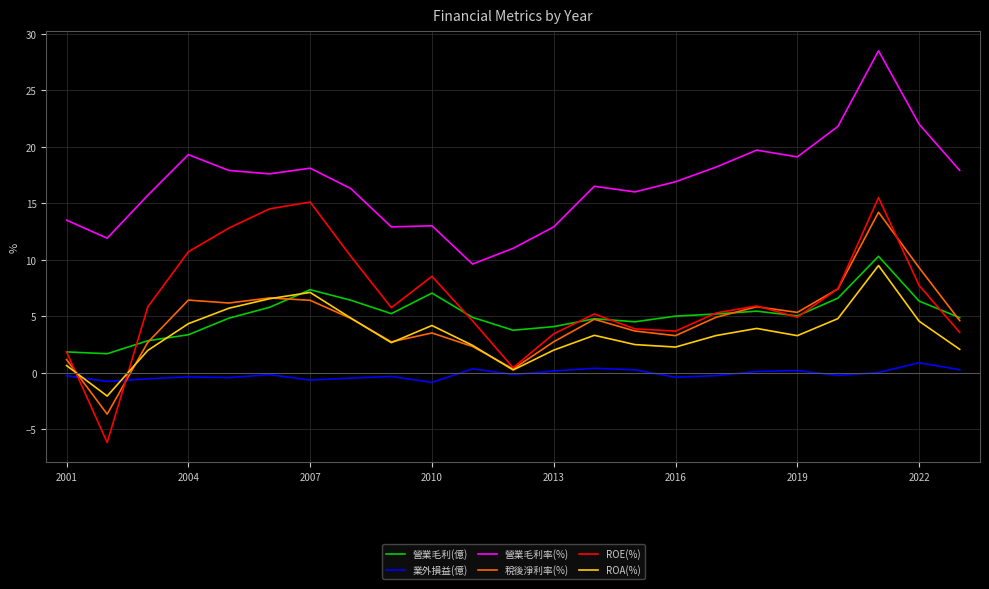

Which series has the largest range (max minus min)?

ROE(%)